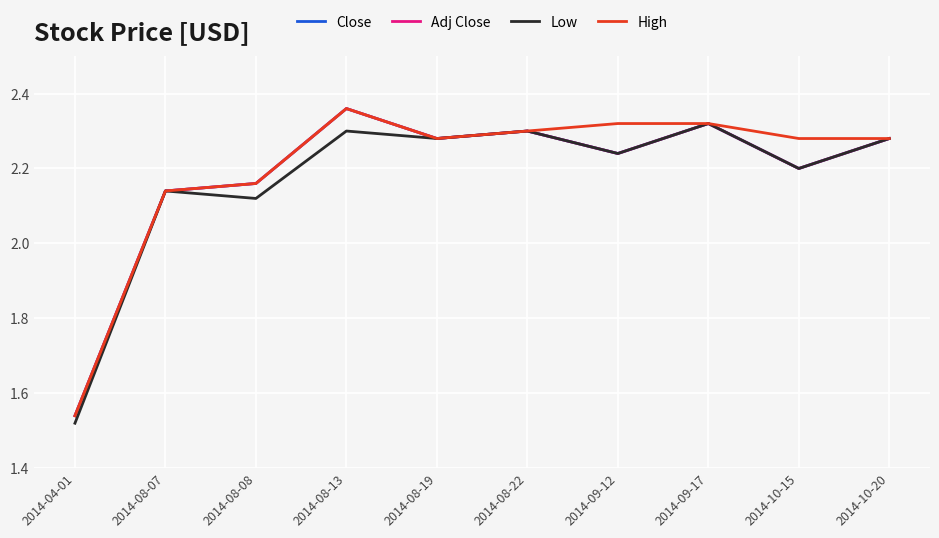

Which series has the largest range (max minus min)?

Close